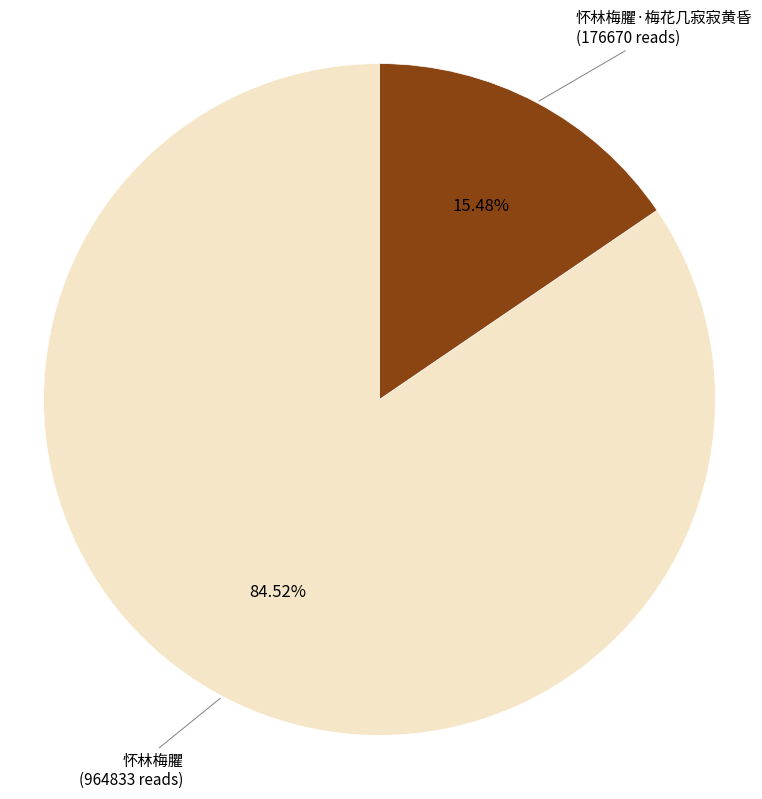

Does any single category account for the majority?

Yes